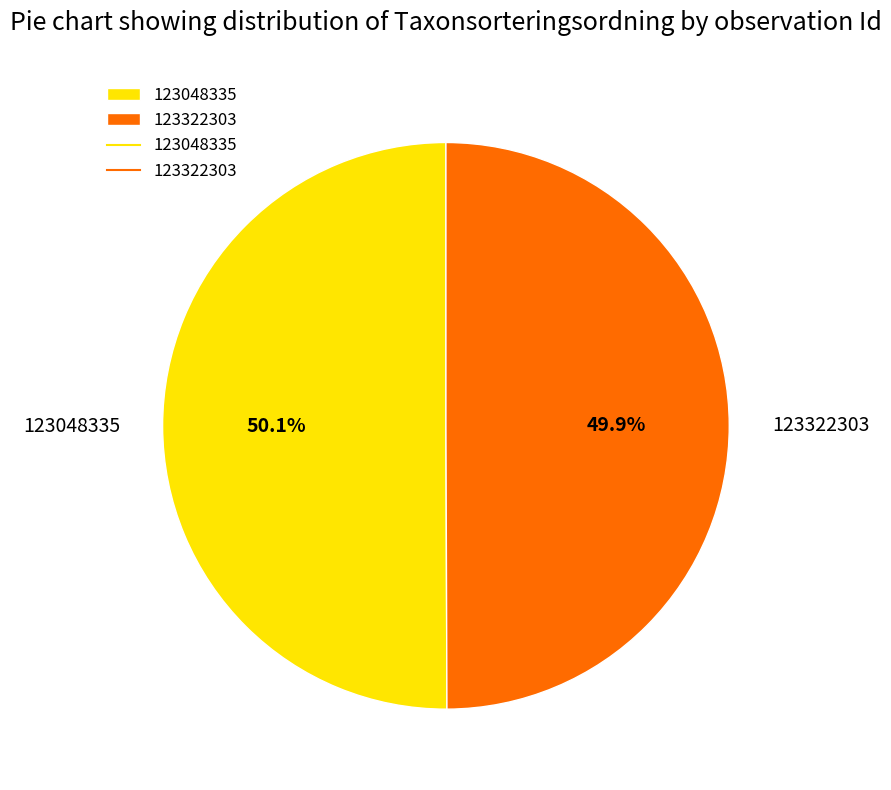

Is it true that 123048335 is 50% of the pie?

True